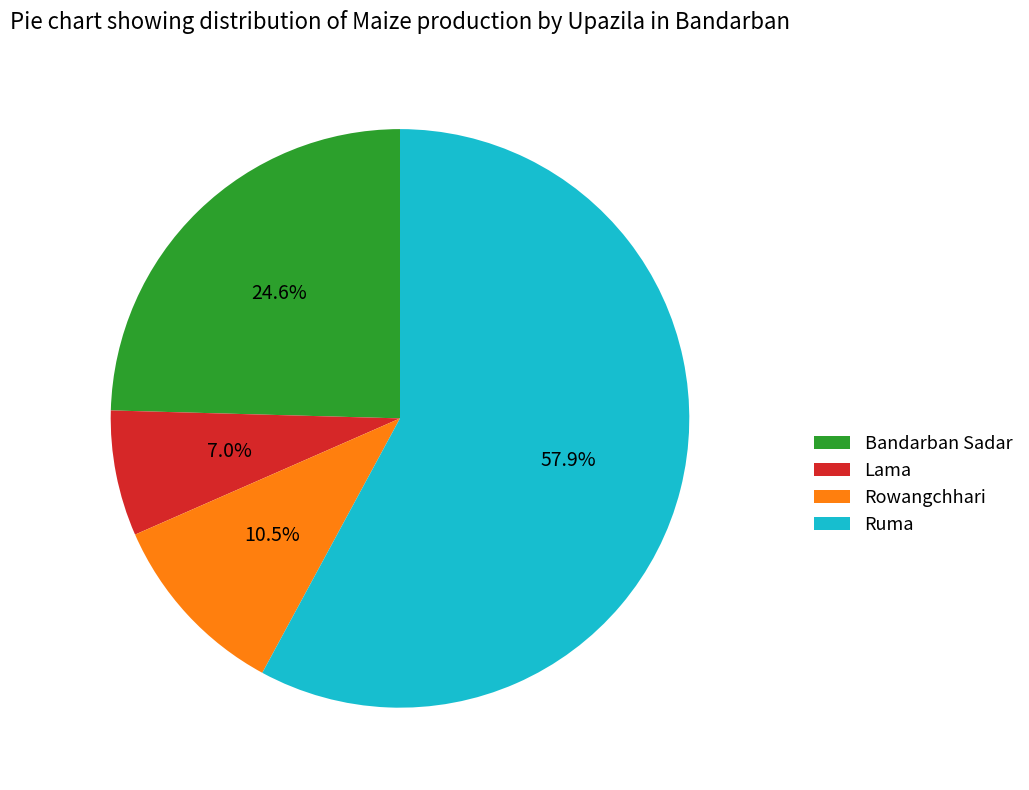

What is the smallest slice in the pie chart?

Lama